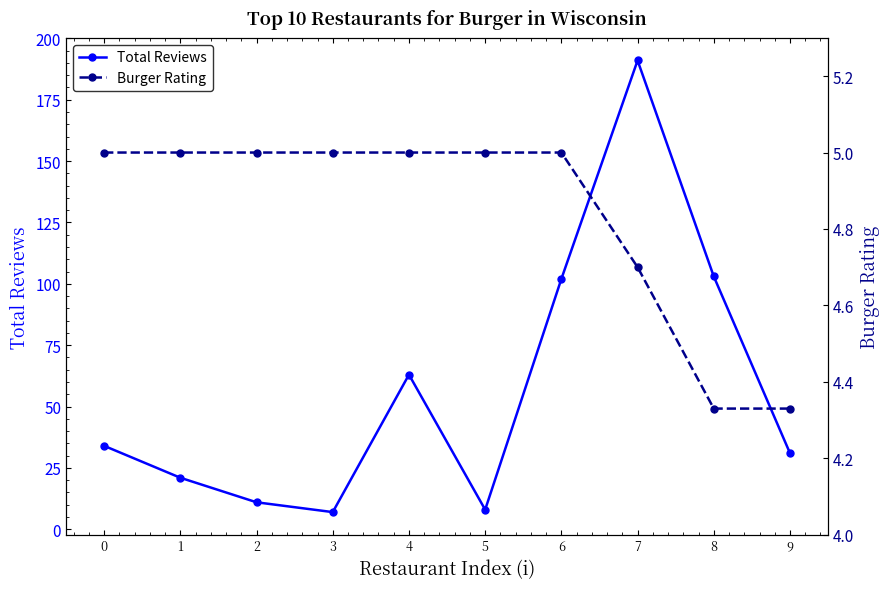

What is the total value across all series at 4?

68.0